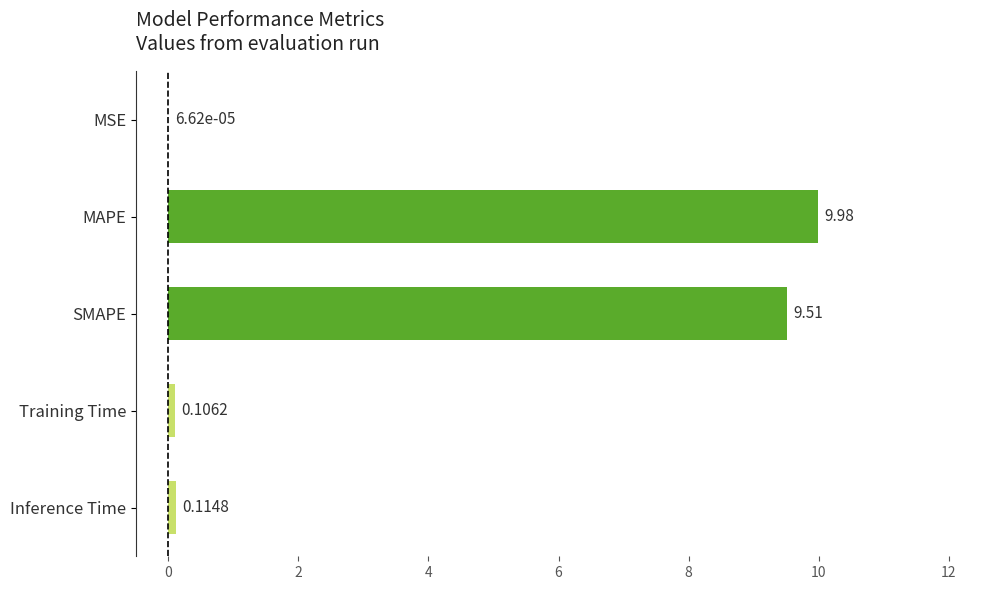

Where is the data nearest to the value 4?

Inference Time